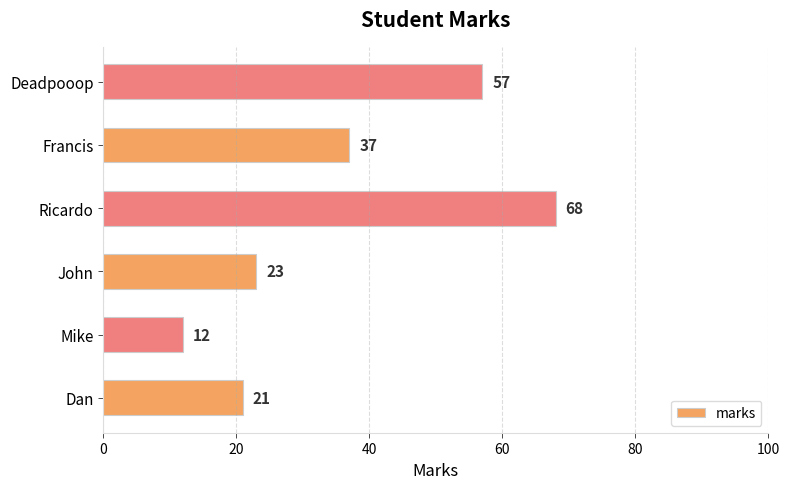

At which category does the chart reach its peak across all series?

Ricardo